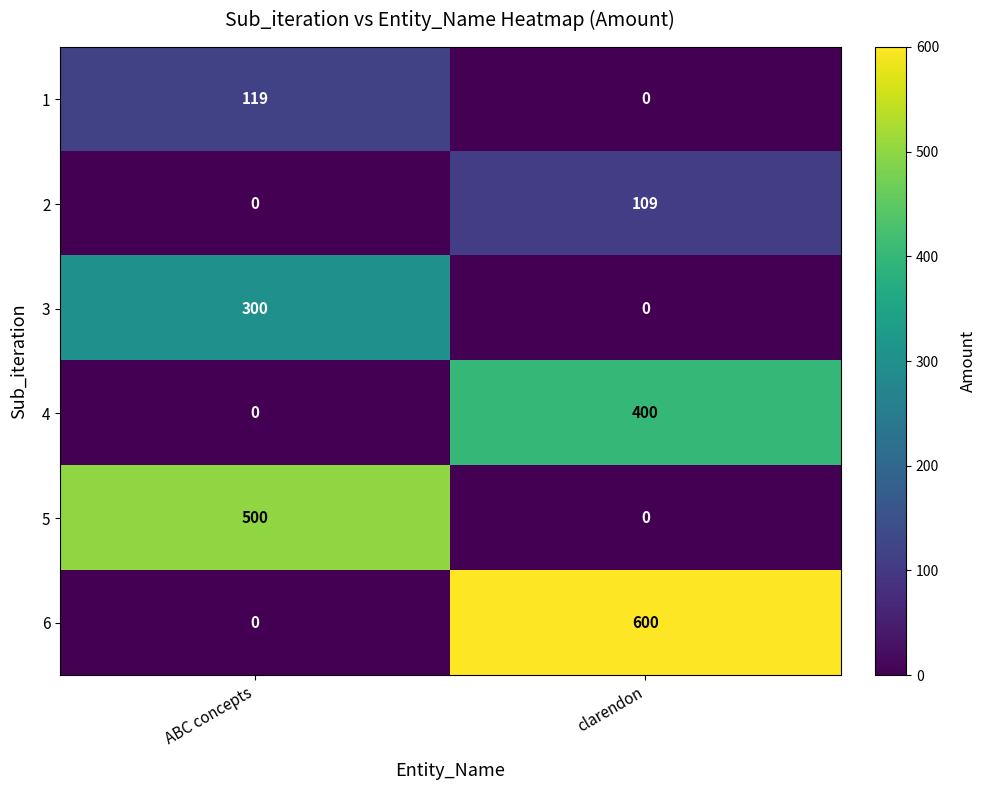

The 3 series shows 300 at ABC concepts. True or false?

True